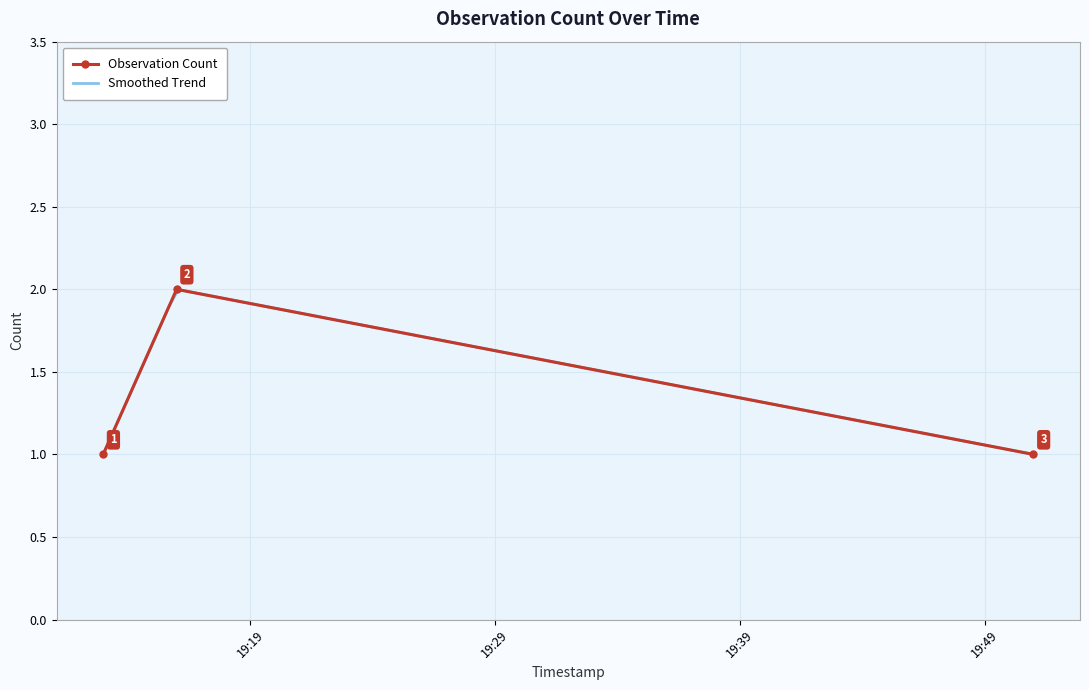

What is the average value?

1